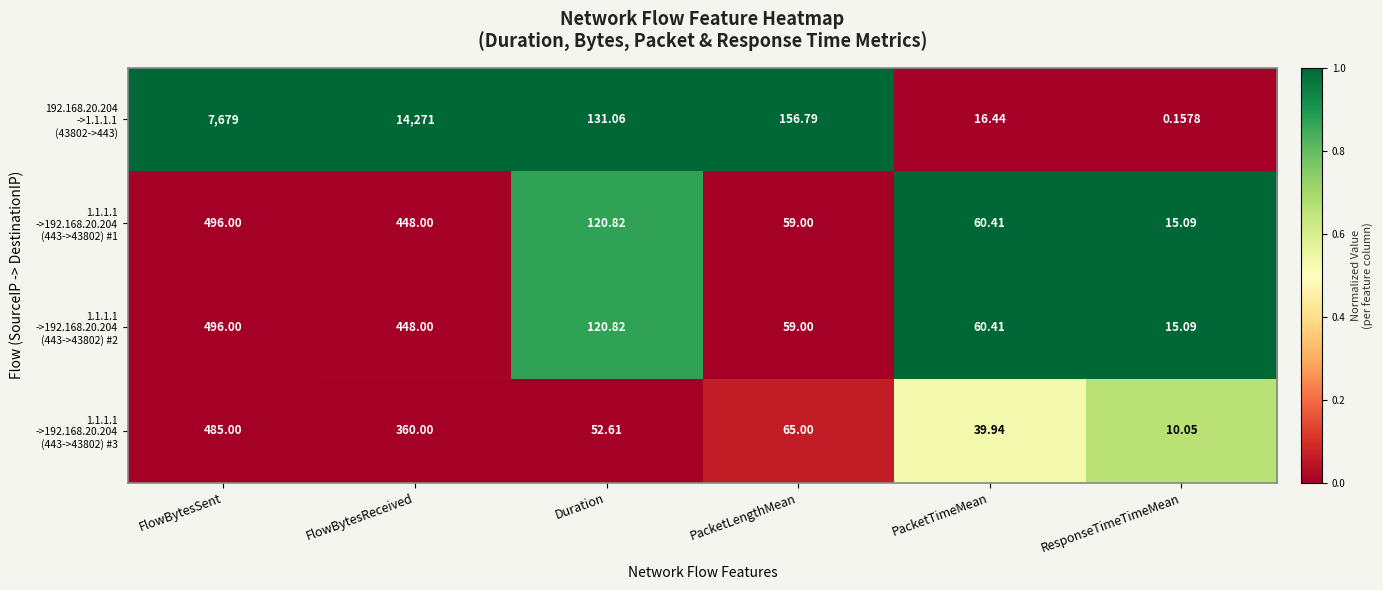

Which label corresponds to the largest value in the chart?

FlowBytesReceived